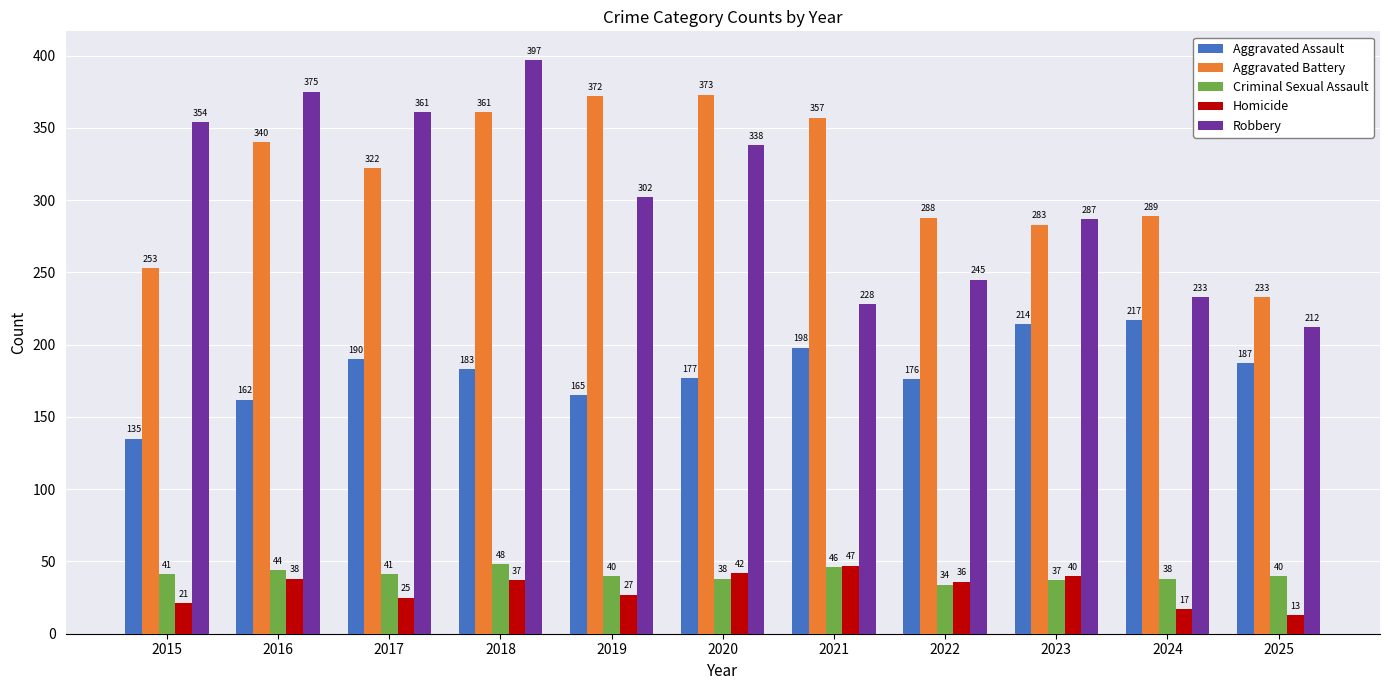

Does the chart contain any negative values?

No